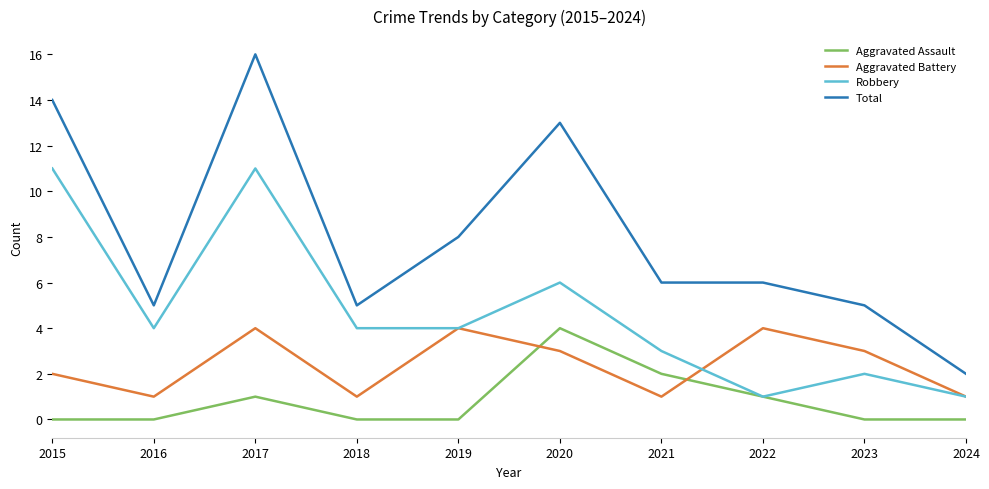

What is the maximum value shown in the chart?

16